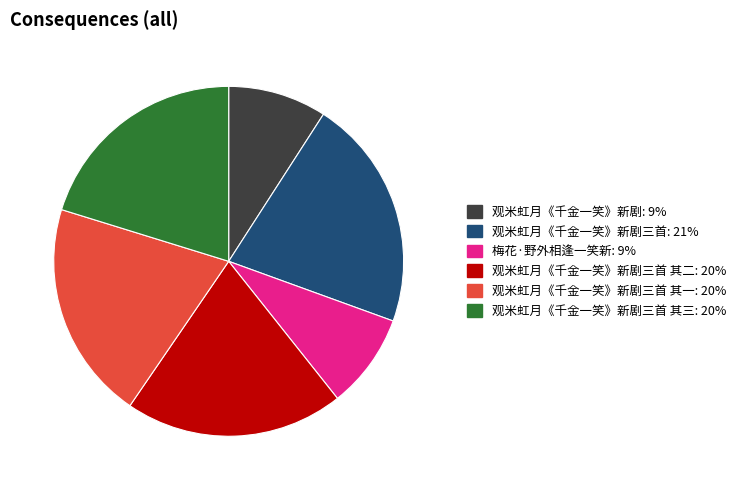

Does any single category account for the majority?

No